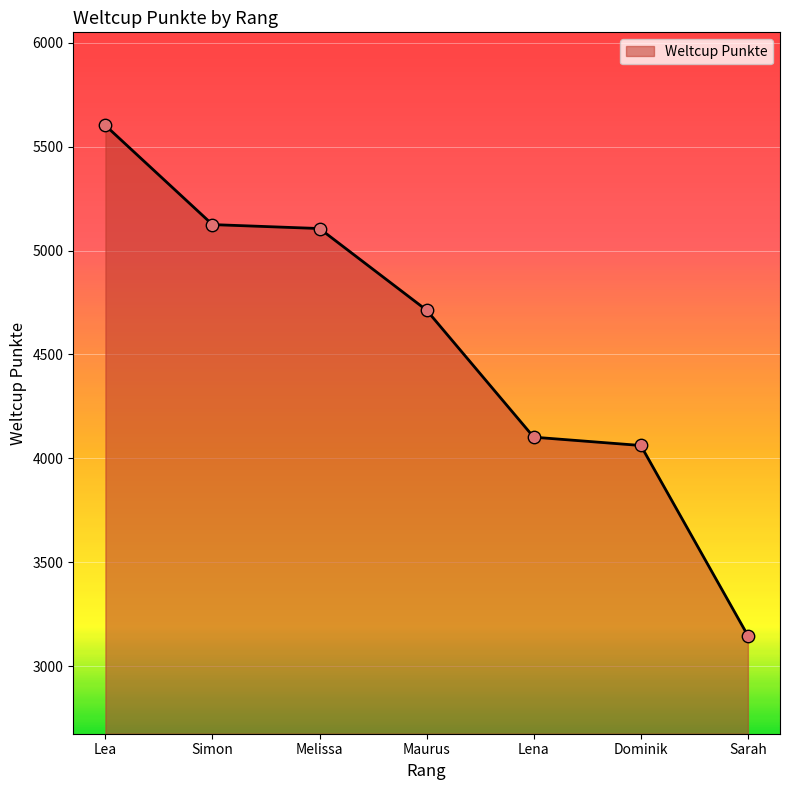

Between Sarah and Simon, which is larger?

Simon